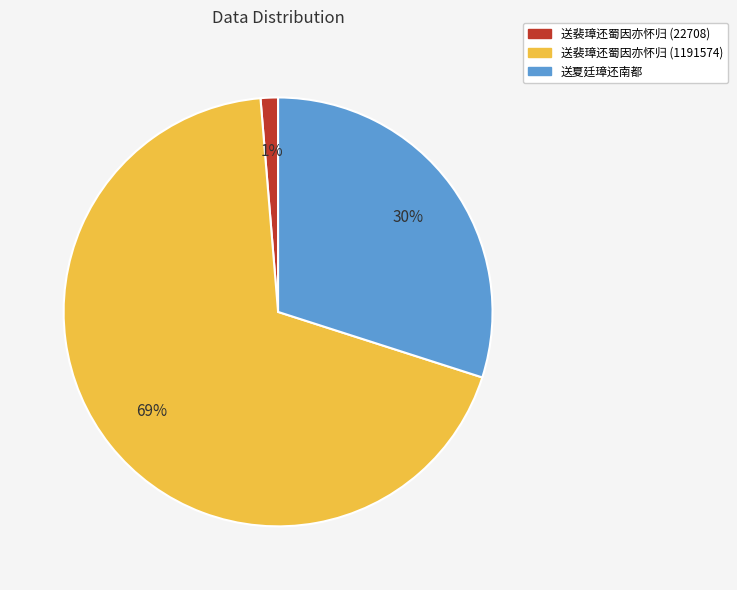

To the nearest percent, what is the average slice percentage?

33%